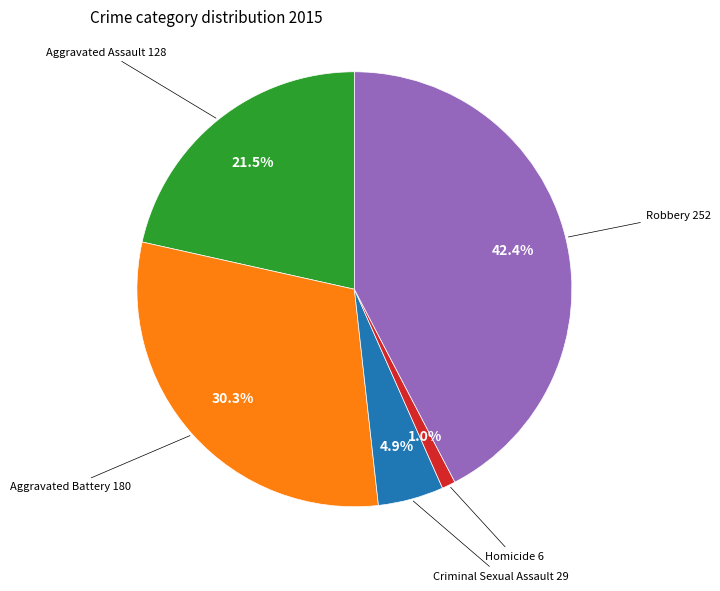

Is there any slice that represents more than half of the pie?

No